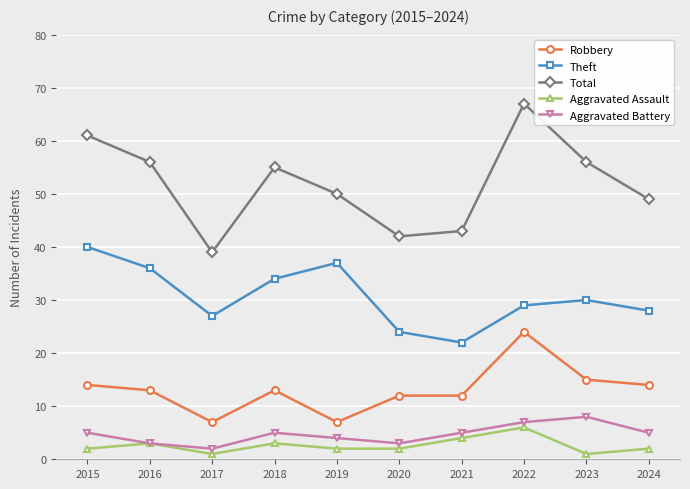

What is the spread (max minus min) of values at 2024?

47